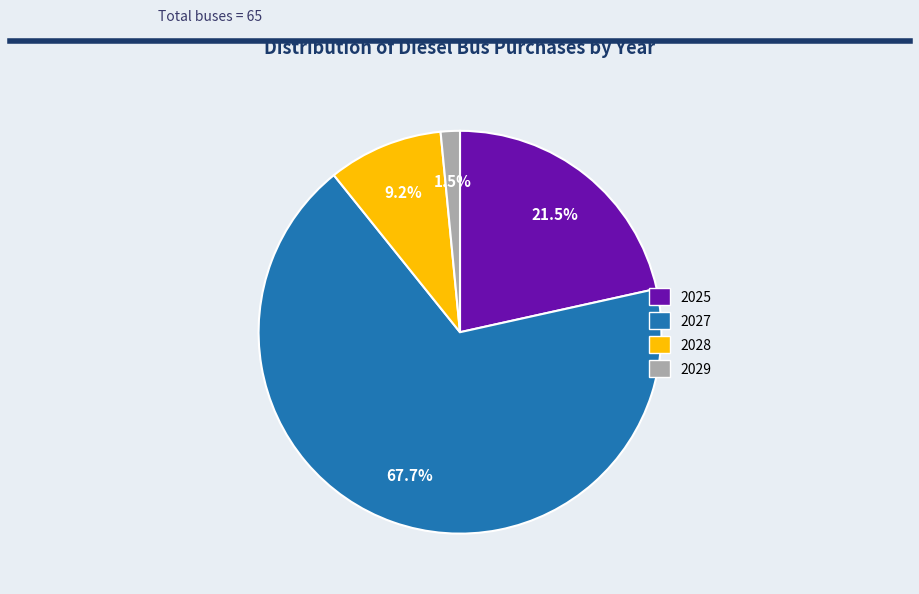

To the nearest percent, what is the difference between the largest and smallest slice percentages?

66%